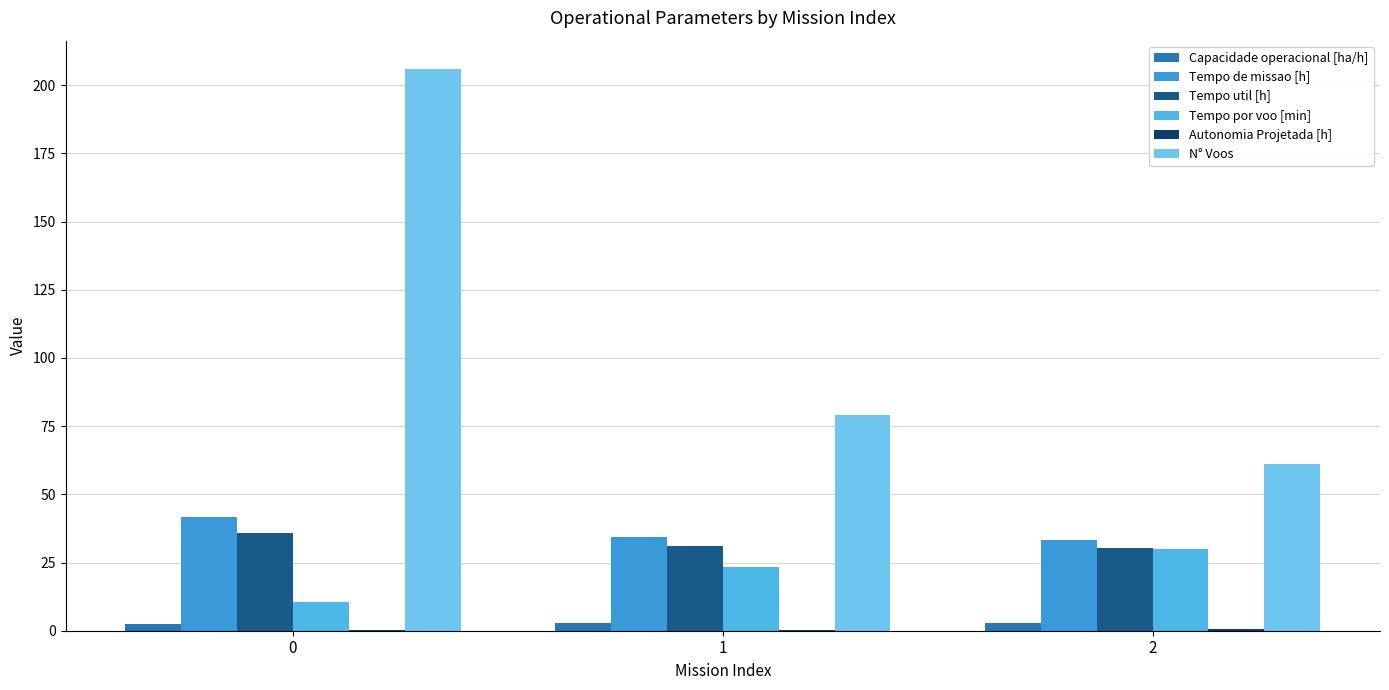

Count the number of categories in the chart.

3